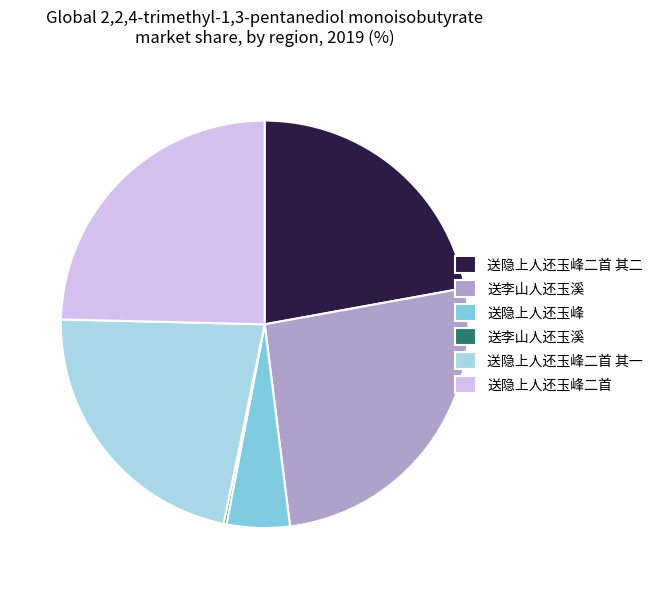

Is there a majority slice in this chart?

No